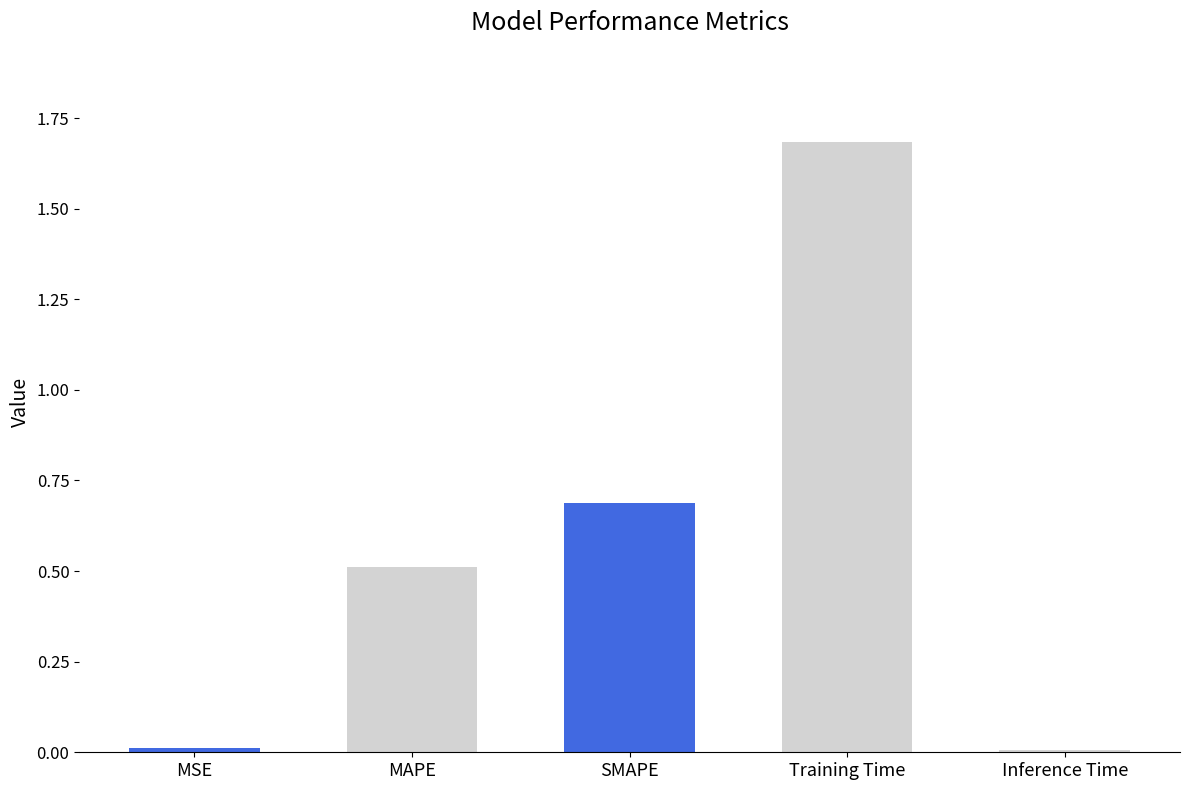

What is the difference between the second highest and minimum values?

0.7